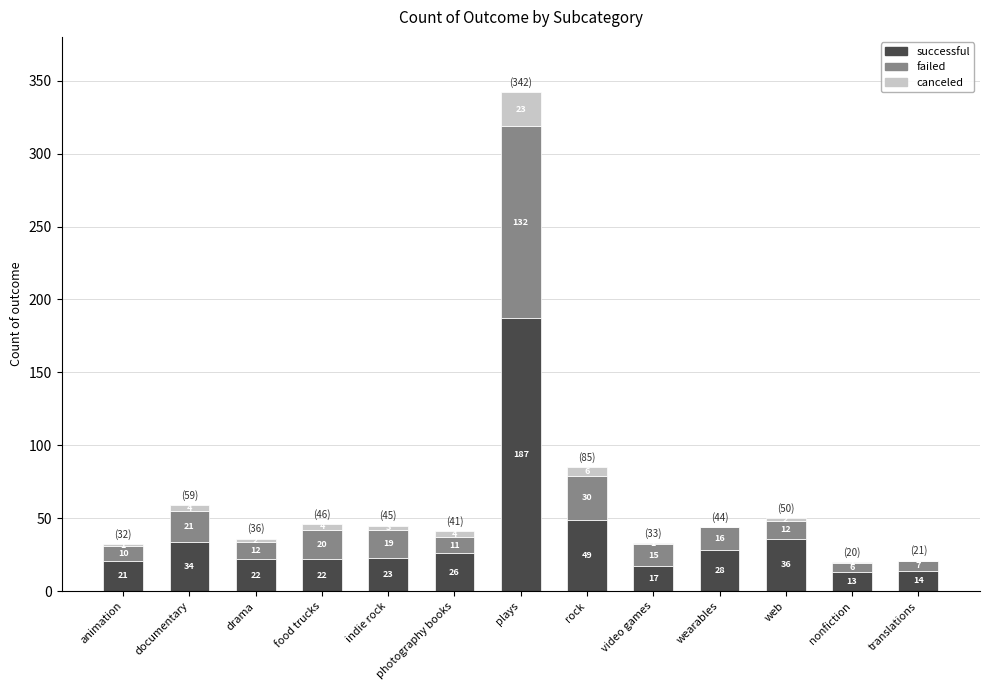

What is the highest value of the successful series?

187